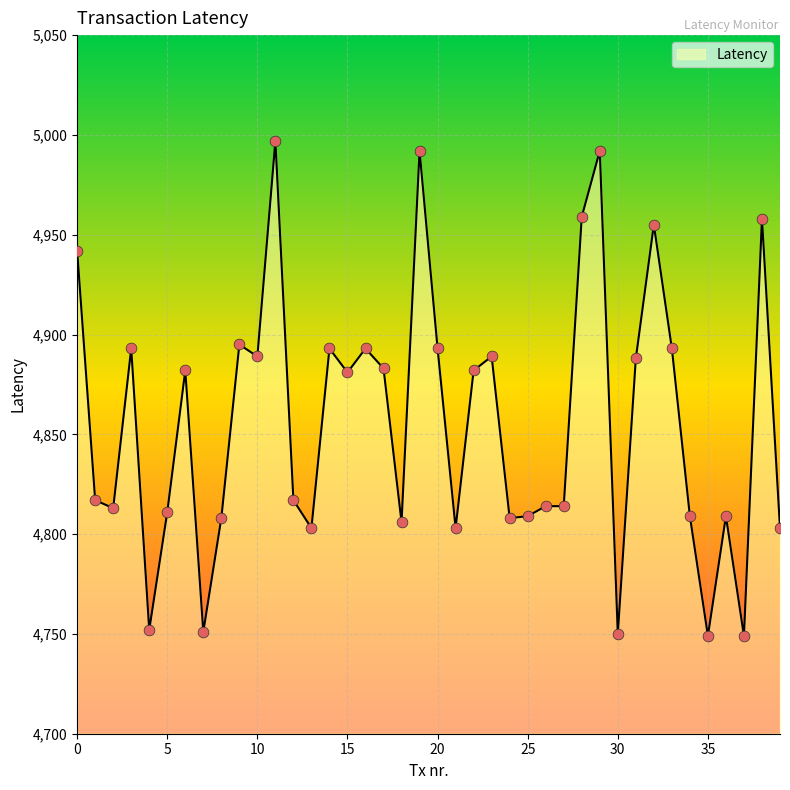

What is the greatest value displayed?

4997